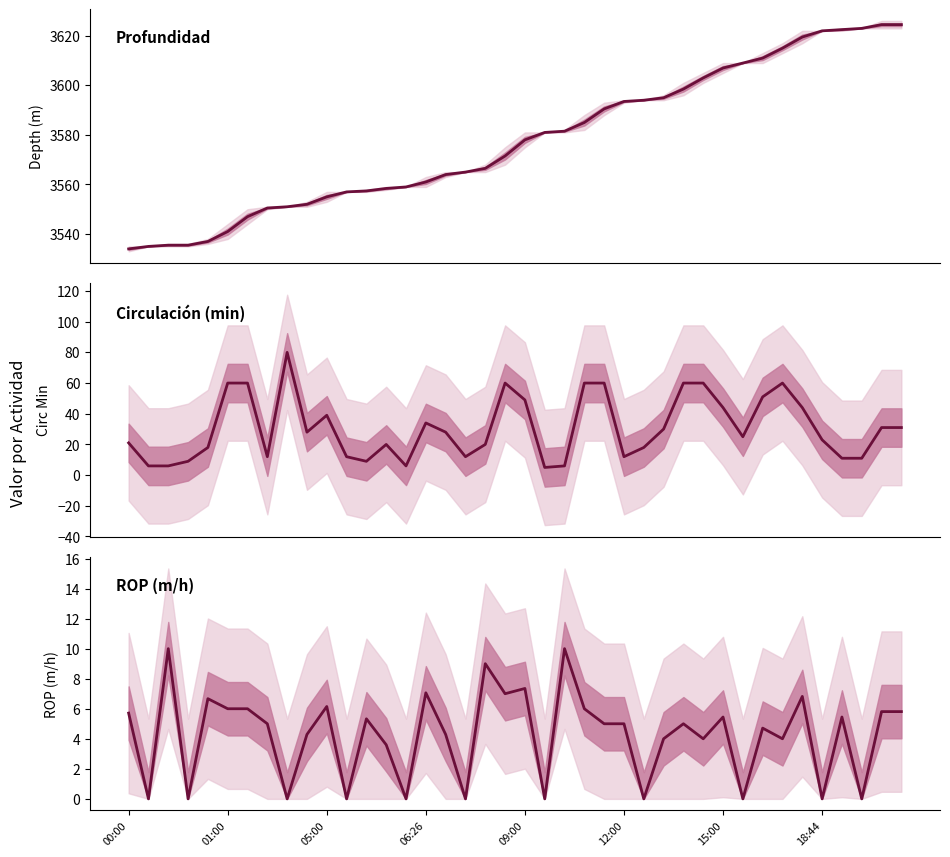

Is it true that CIRC MIN equals 40.9 at 19?

False